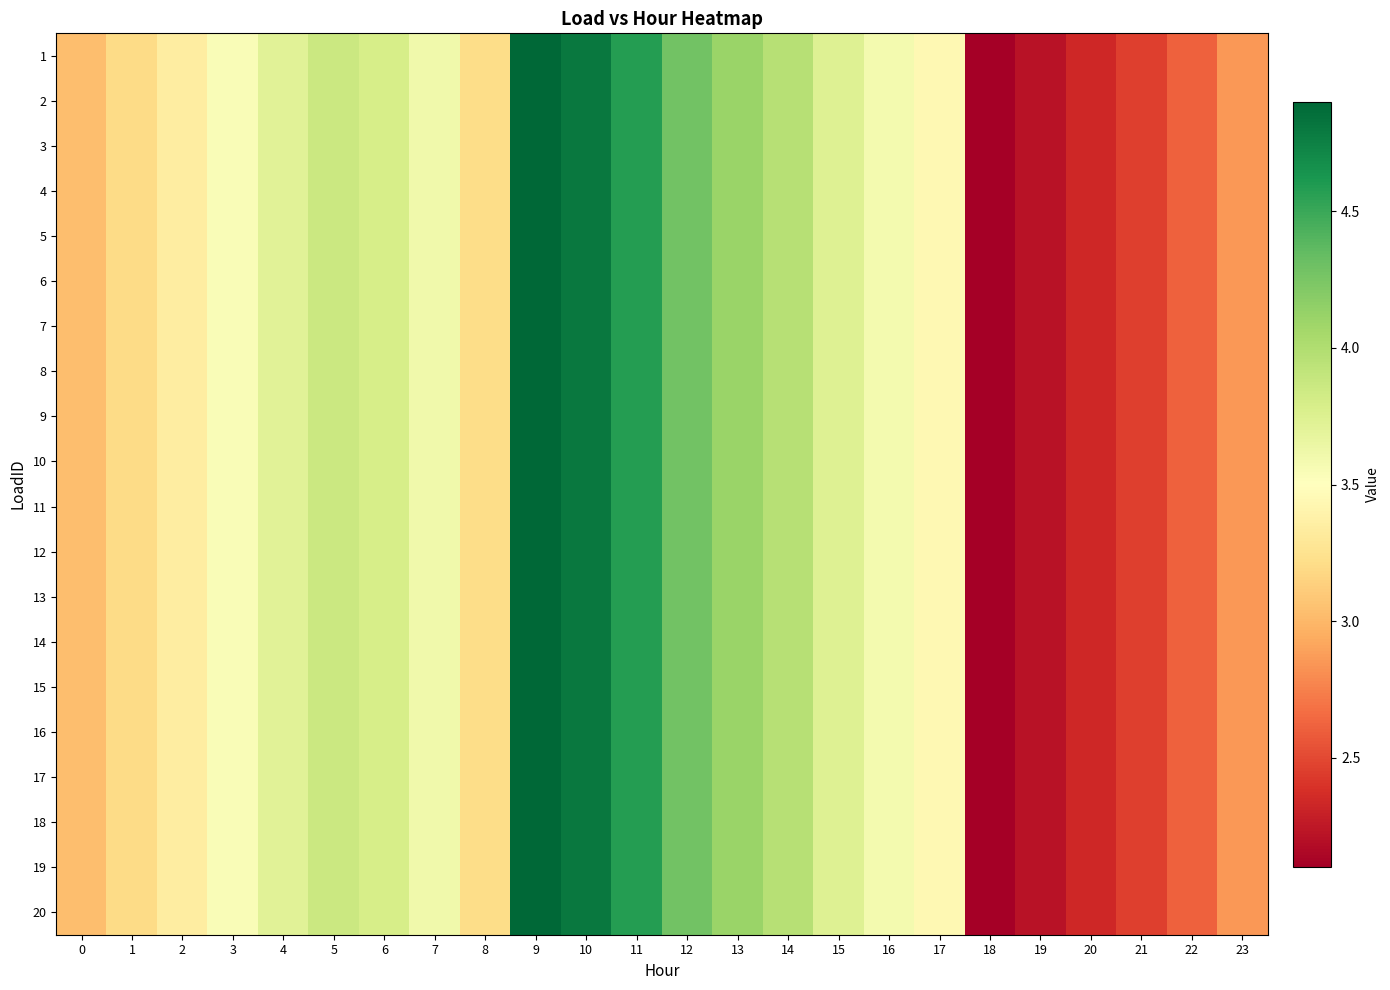

Between 21 and 9, which is larger?

9